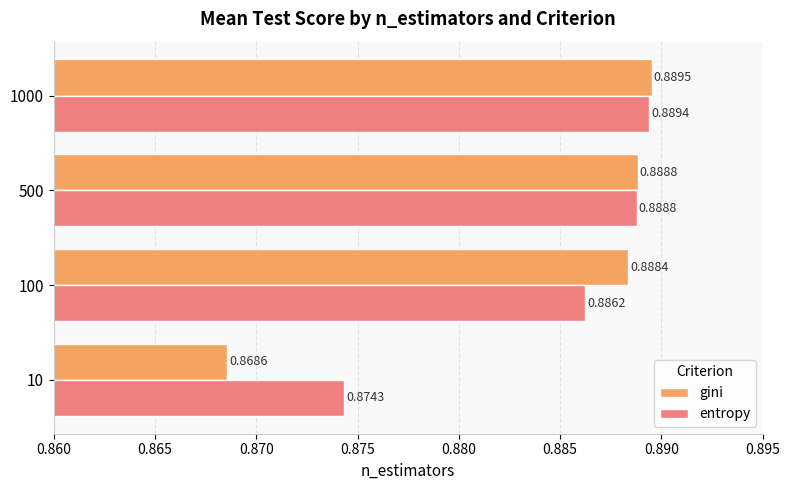

What are all the series names shown in the legend?

gini, entropy